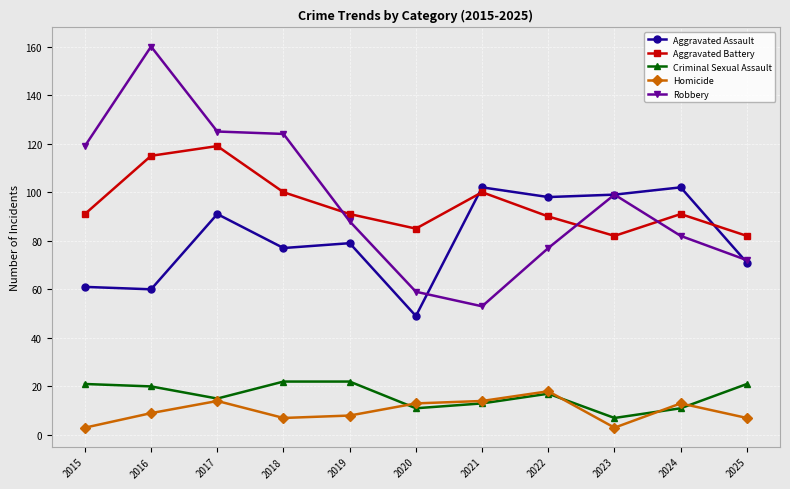

What value does the Aggravated Assault series have at 2022?

98